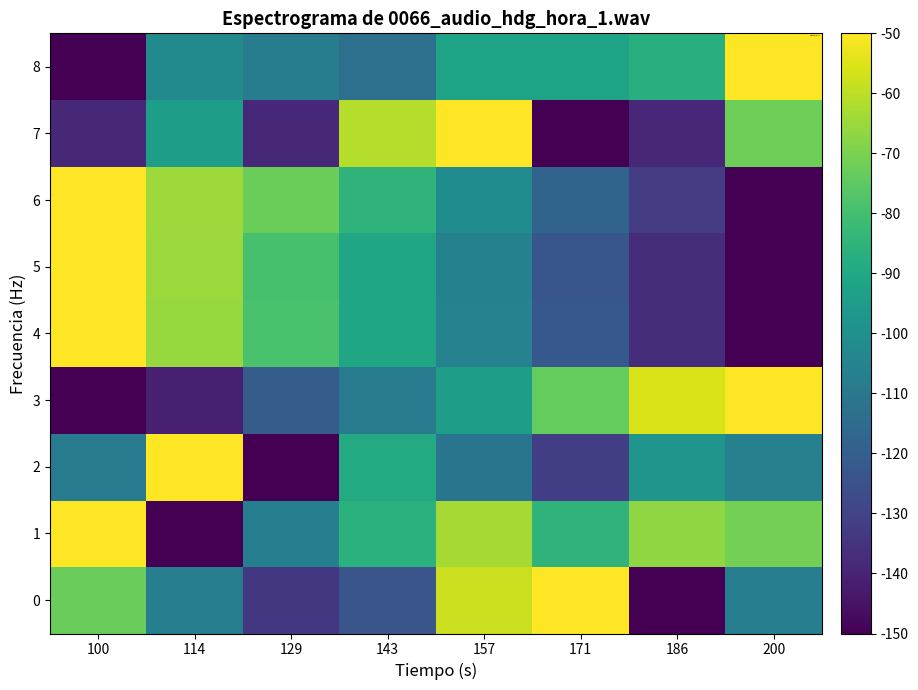

Rank the series by their maximum value, from highest to lowest.

0, 1, 2, 3, 4, 5, 6, 7, 8